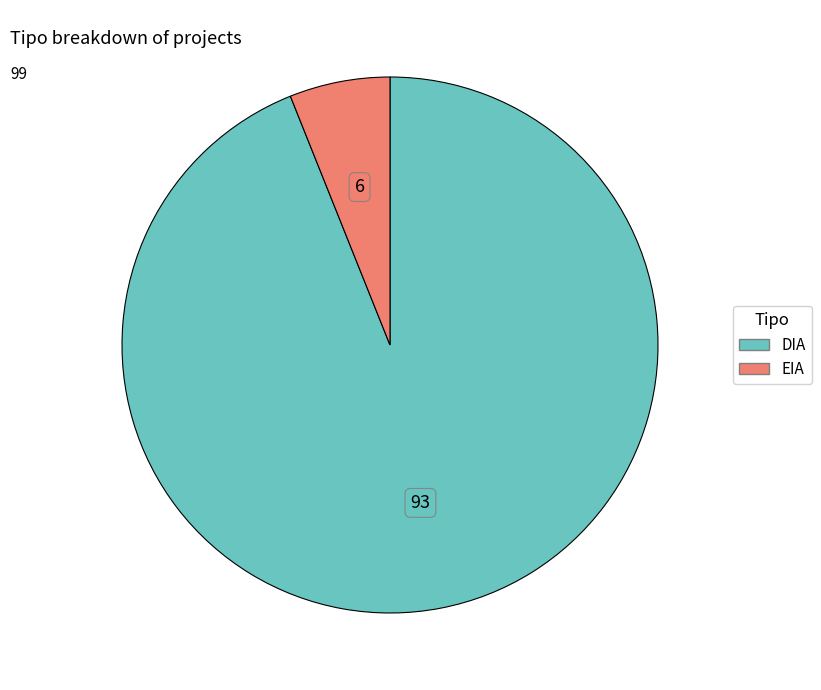

Between EIA and DIA, which is larger?

DIA